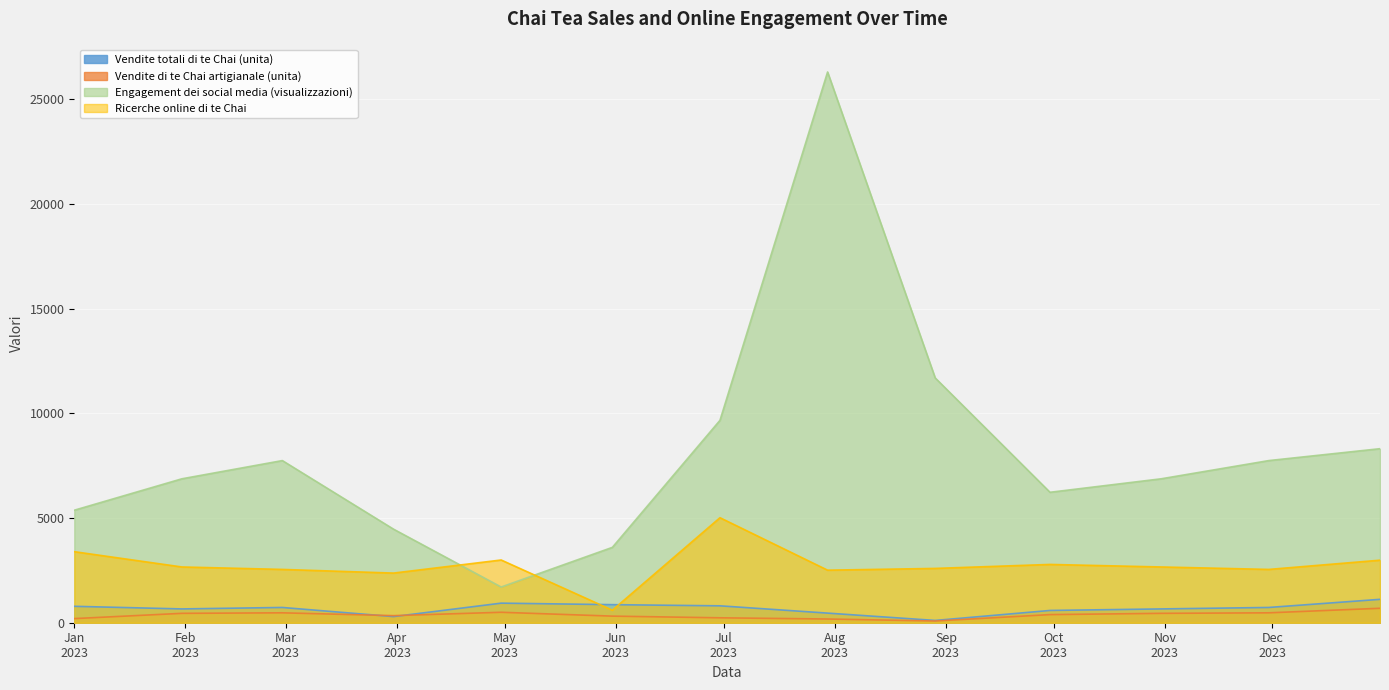

True or false: Vendite di te Chai artigianale (unita) and Engagement dei social media (visualizzazioni) intersect in this chart.

False